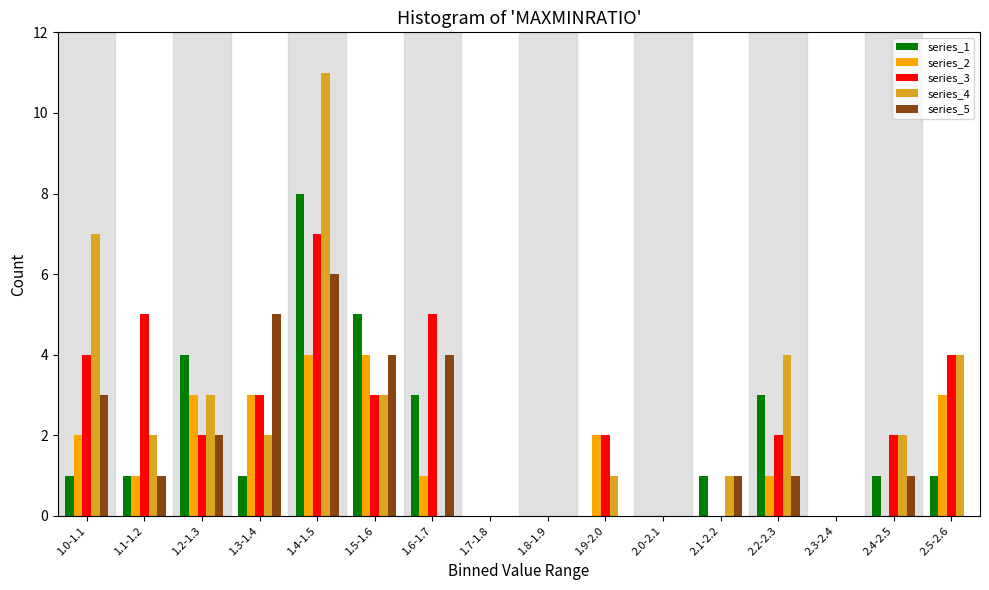

Is it true that series_2 equals 5 at 1.3-1.4?

False